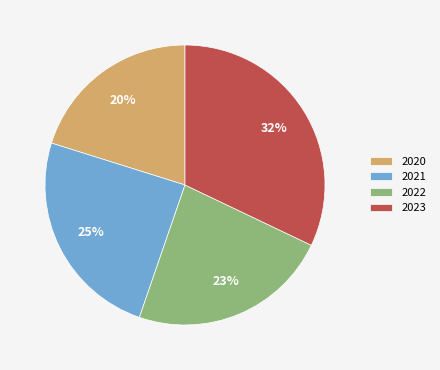

To the nearest percent, what portion does 2020 represent?

20%